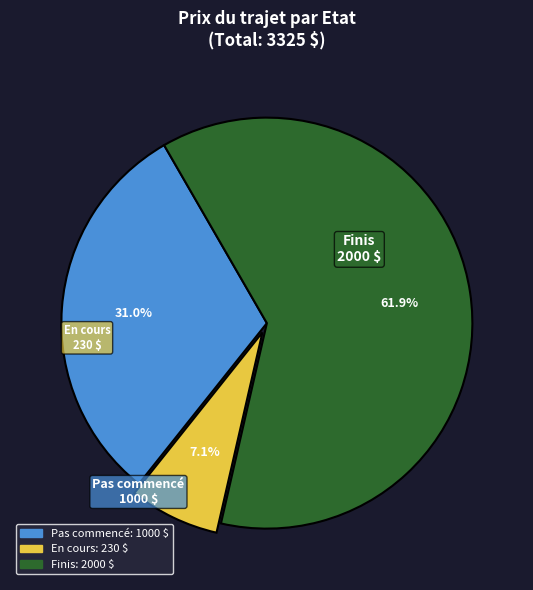

How many slices are in this pie chart?

3